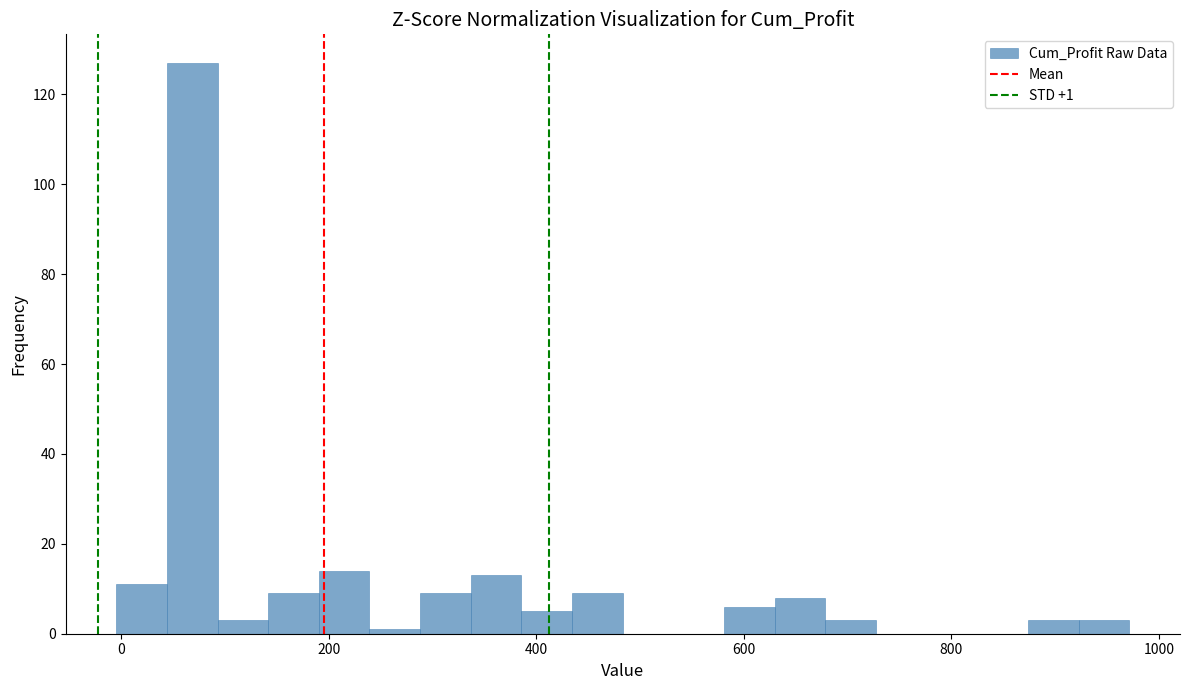

Read against the x-axis, roughly where is the centre of the tallest bar?

60